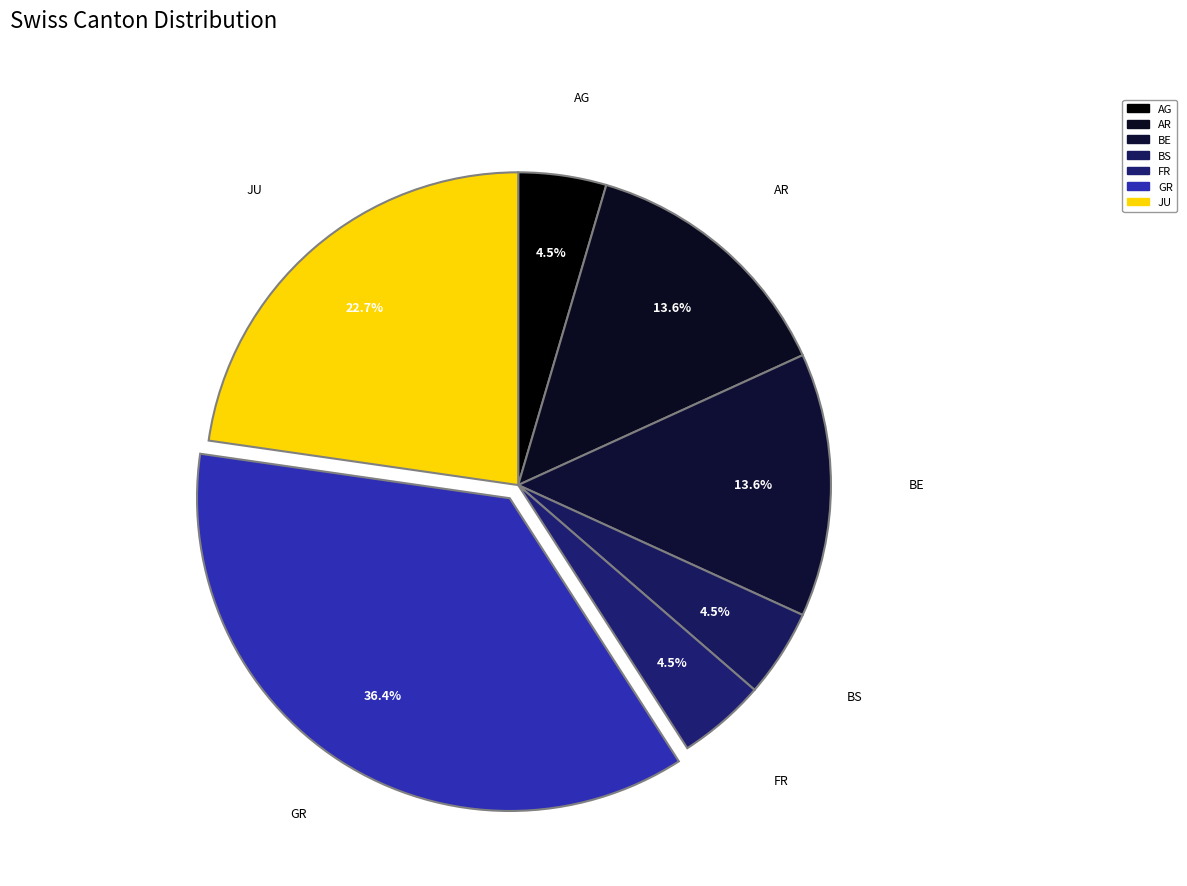

How many segments does this pie chart have?

7